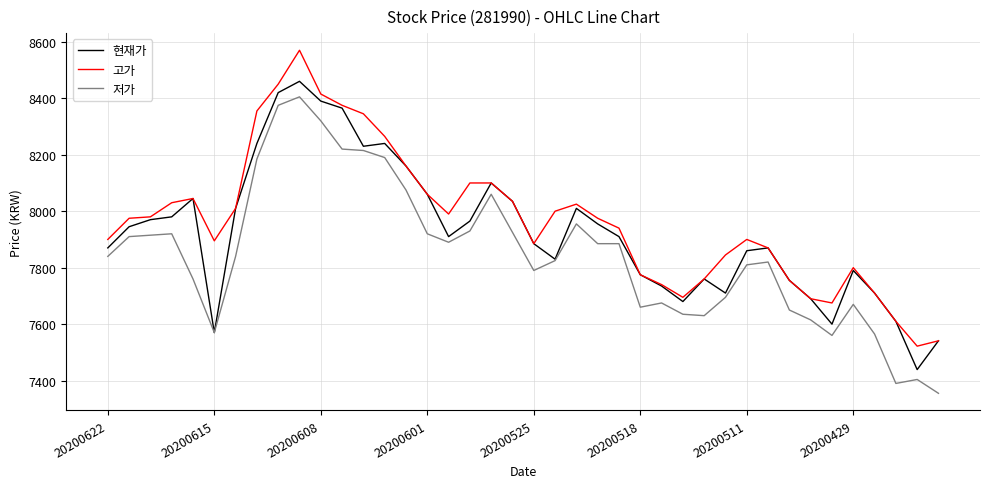

True or false: 고가 and 저가 intersect in this chart.

False